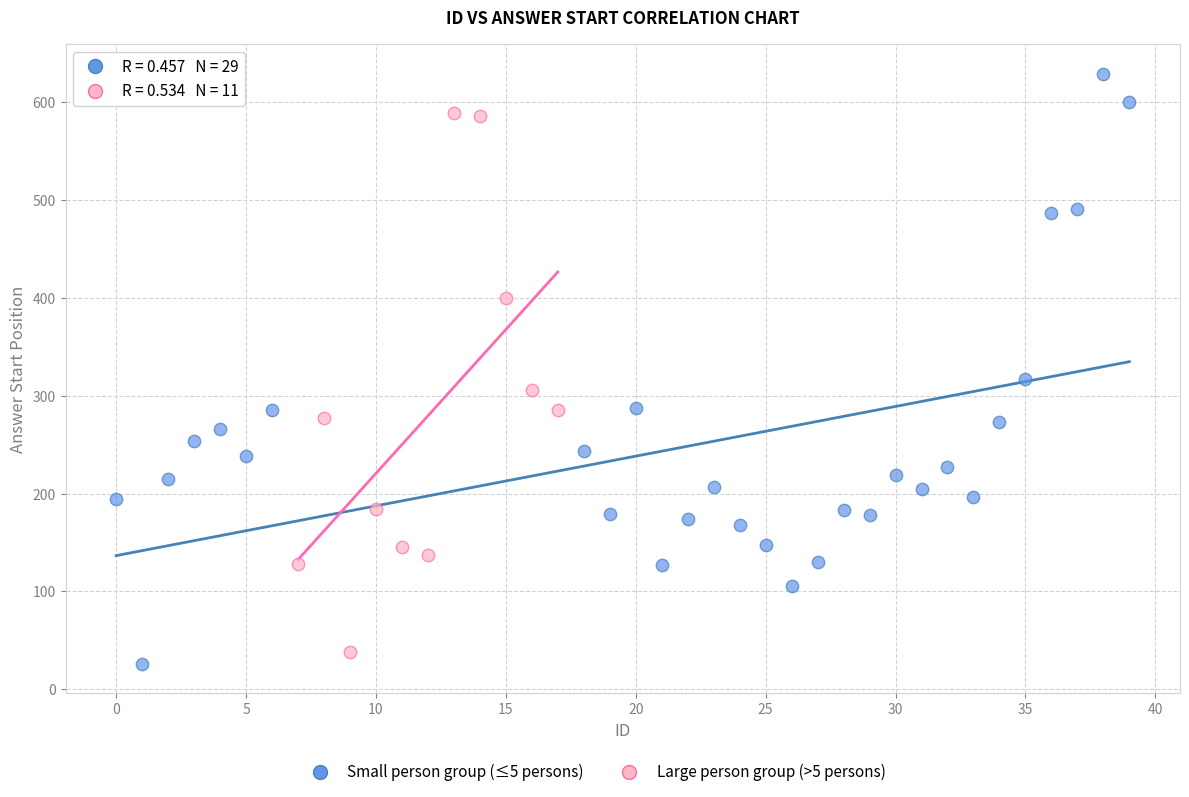

Which series has the widest spread of Y values?

Small person group (≤5 persons)